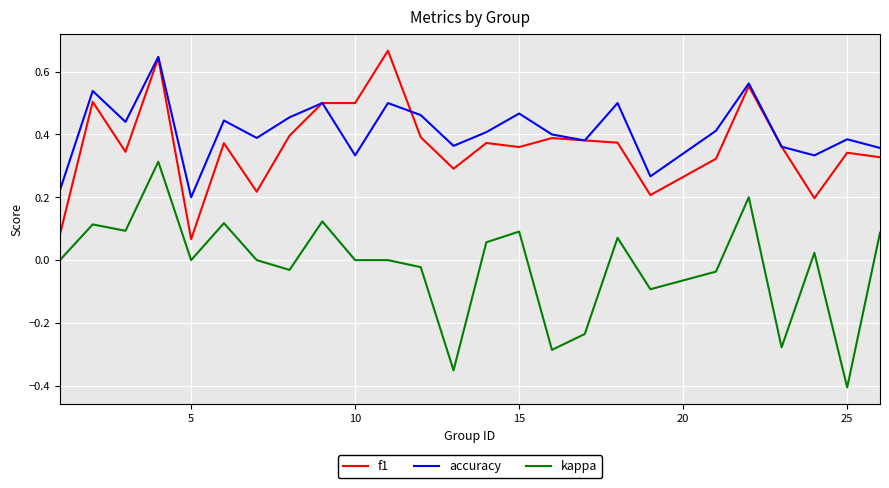

True or false: kappa and f1 cross at least once.

False